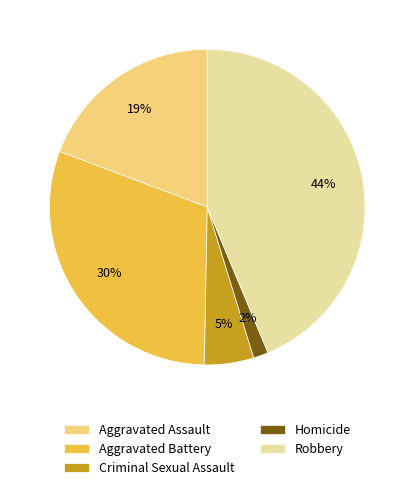

Is it true that Robbery is 30% of the pie?

False